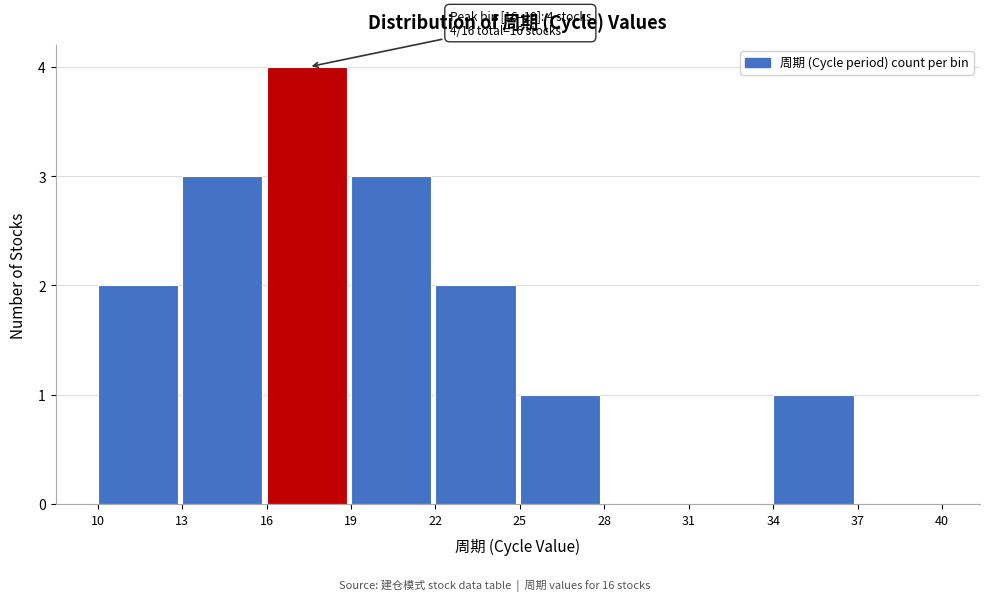

Which range on the x-axis has the tallest bar?

16 to 19